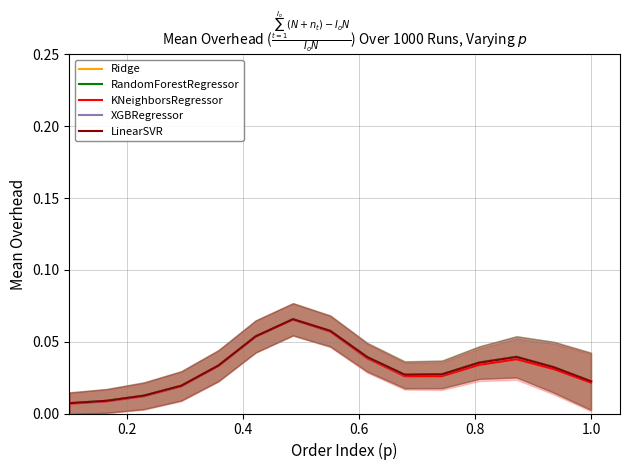

What is the maximum value shown in the chart?

0.1